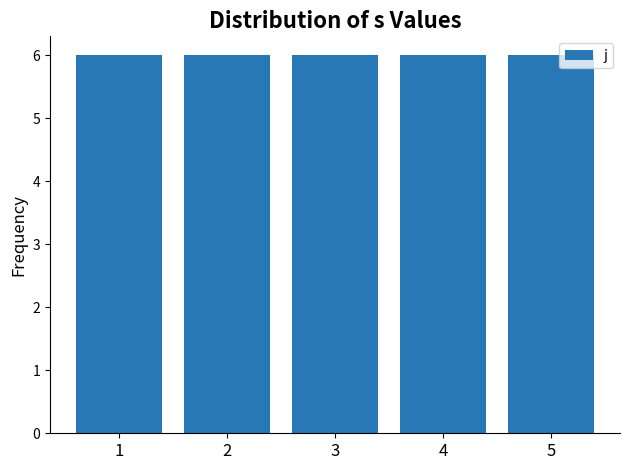

The value of j at 3 is 9. True or false?

False